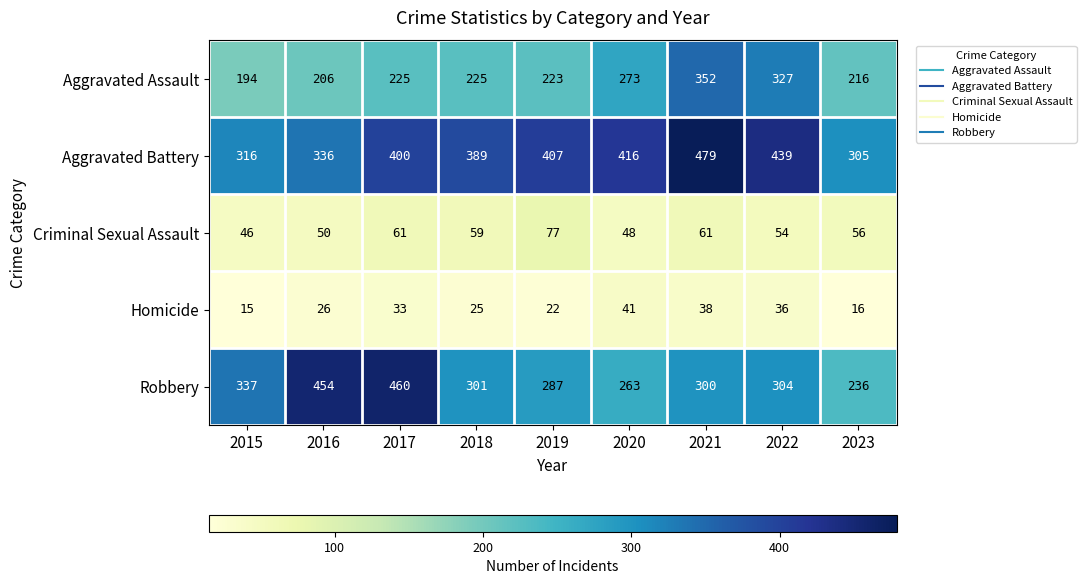

What is the smallest value displayed?

15